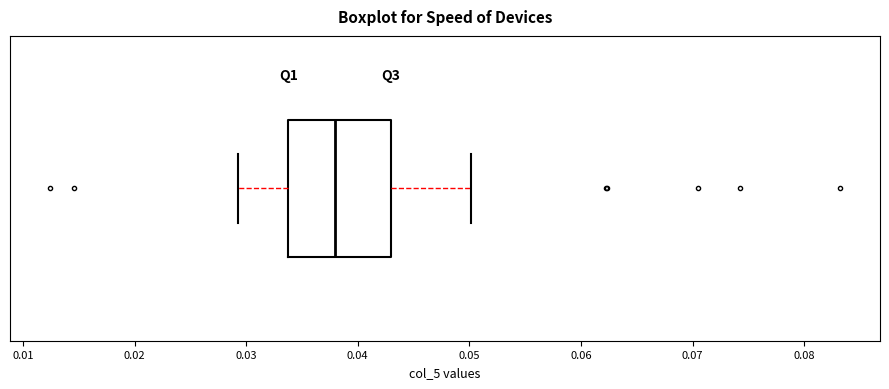

Where is the left edge of the box on the x-axis? The values are not printed on the chart, so give them approximately, as read against the axis.

0.034